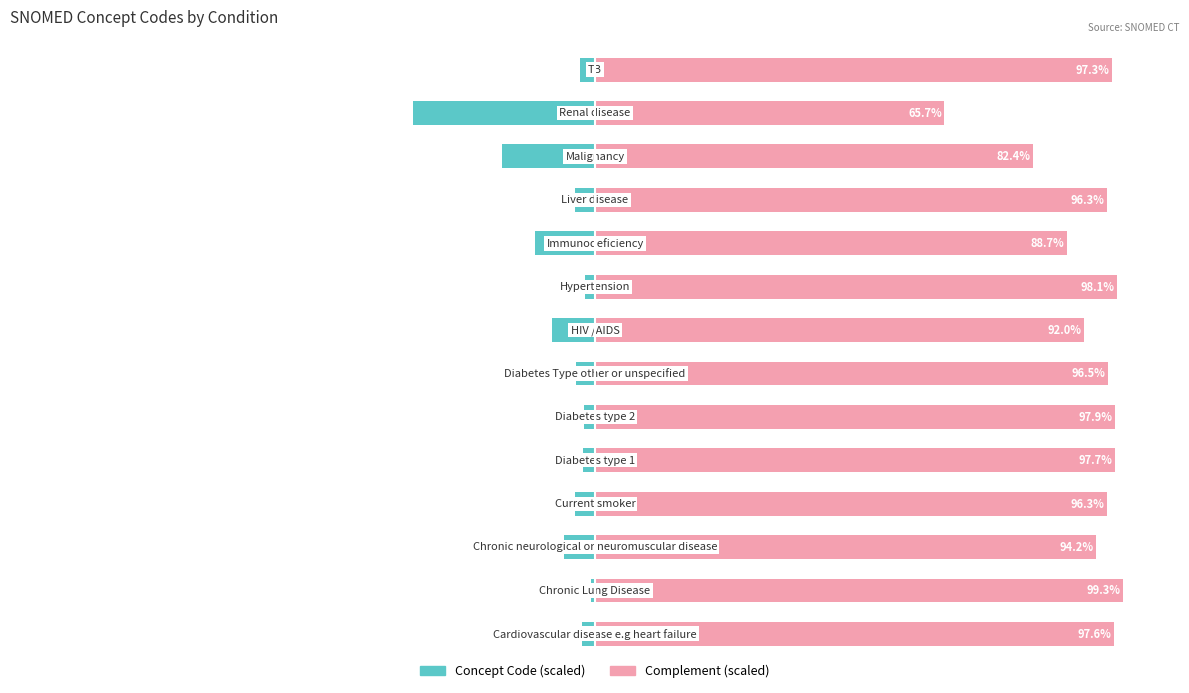

Which series has the largest range (max minus min)?

Concept Code (scaled)